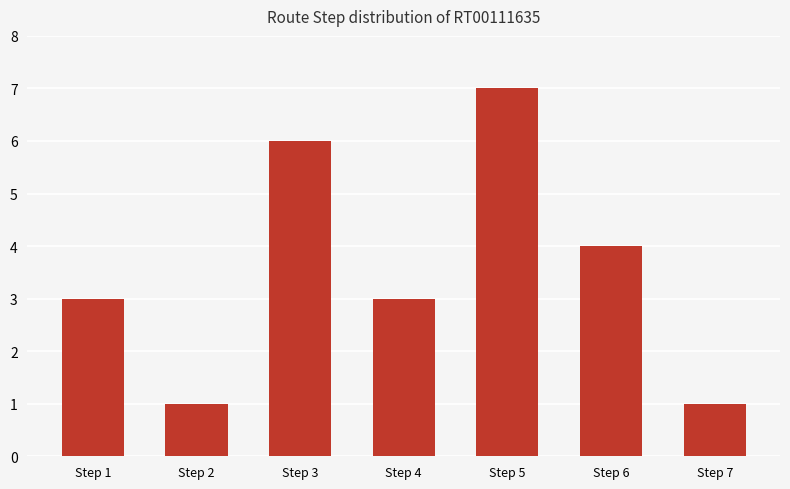

The value at Step 6 is 4. True or false?

True